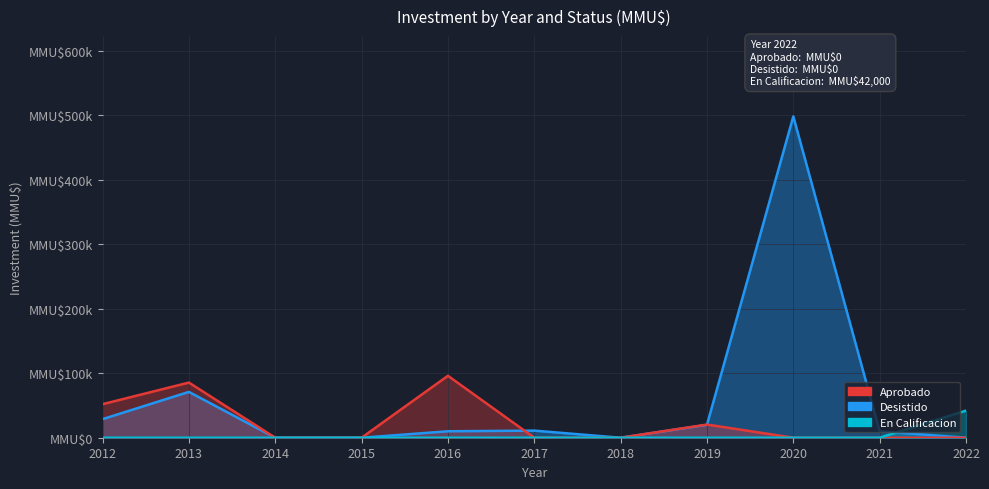

How many times do En Calificacion and Desistido cross each other?

2